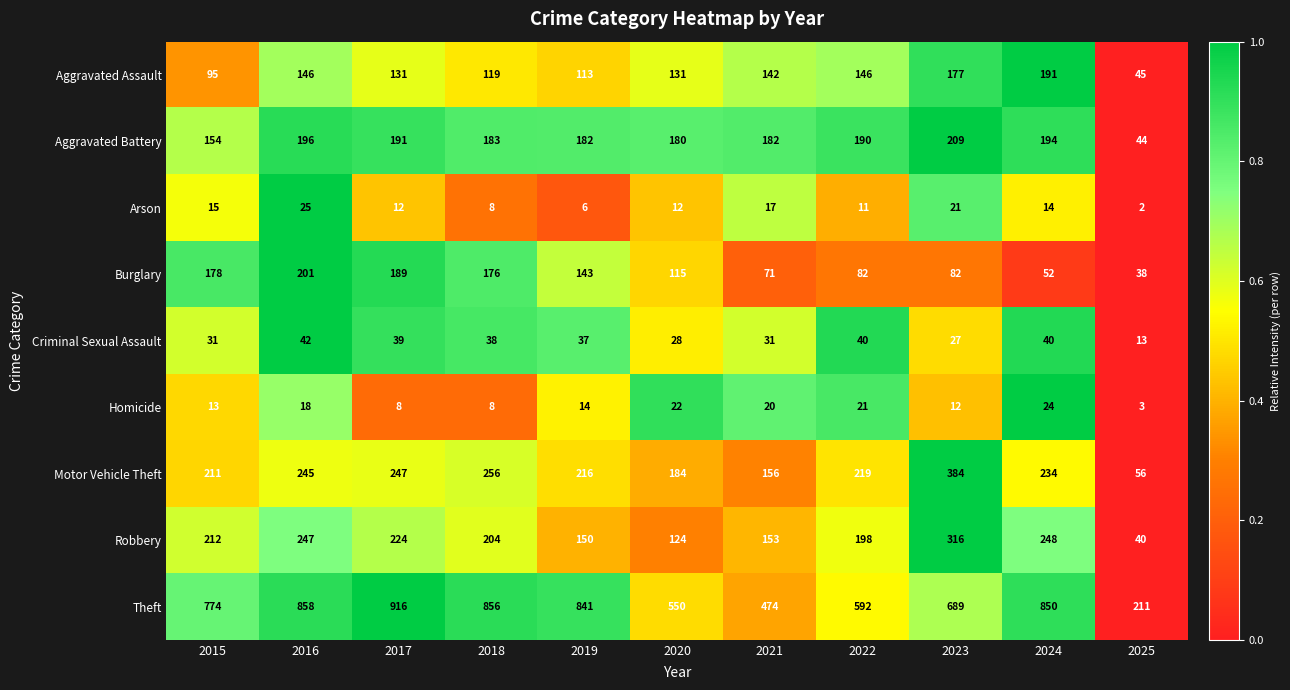

What is the sum of all Aggravated Assault values?

1436